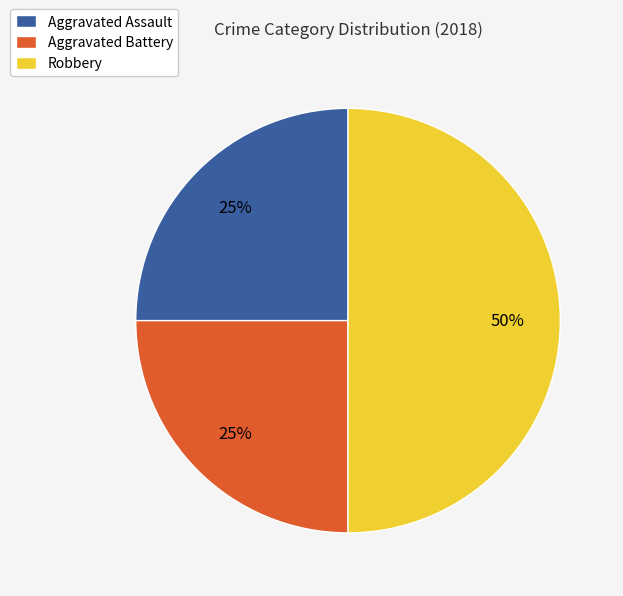

To the nearest percent, what percentage of the pie is Aggravated Battery?

25%